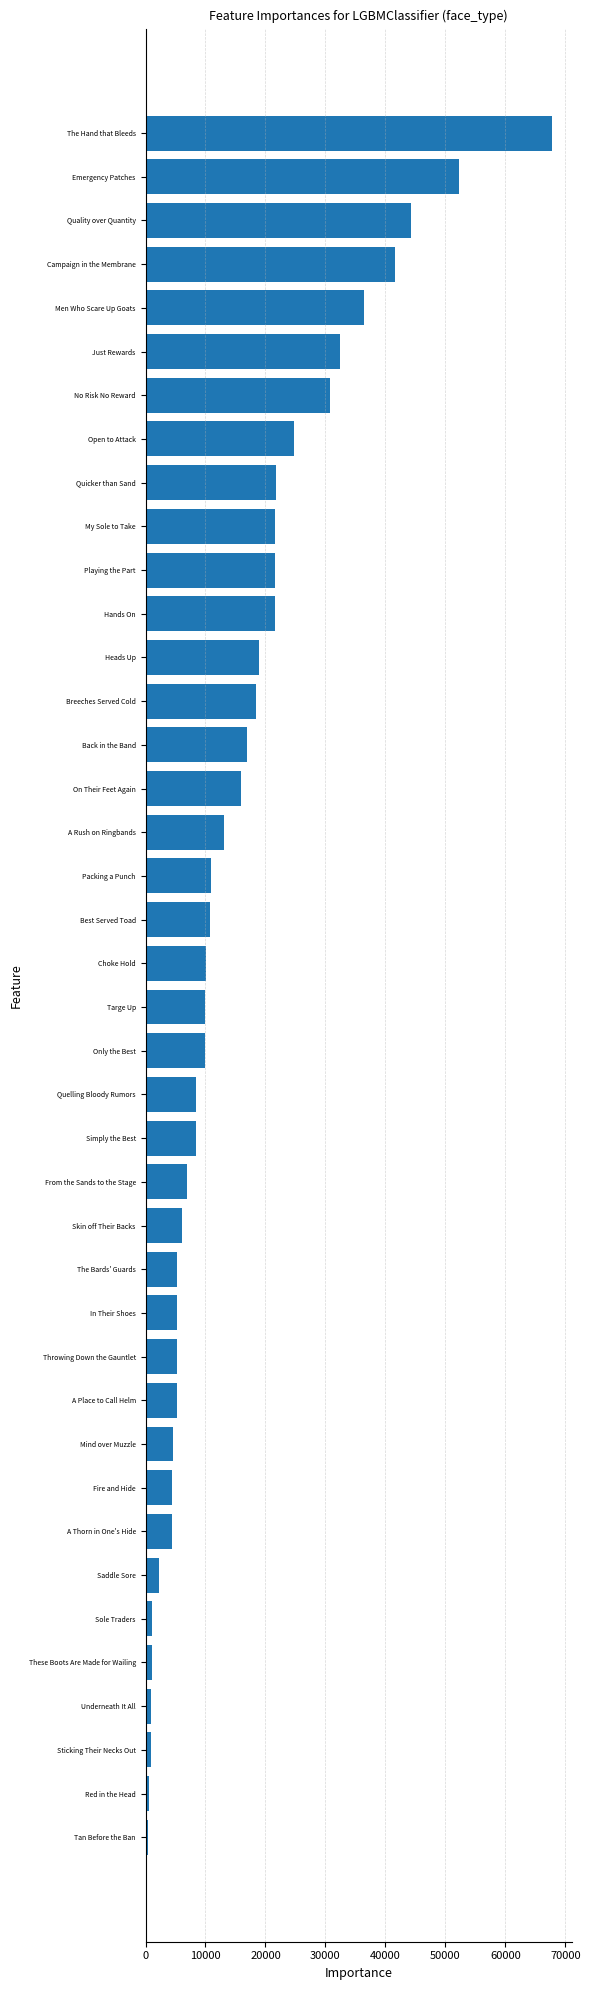

What is the greatest value displayed?

67730